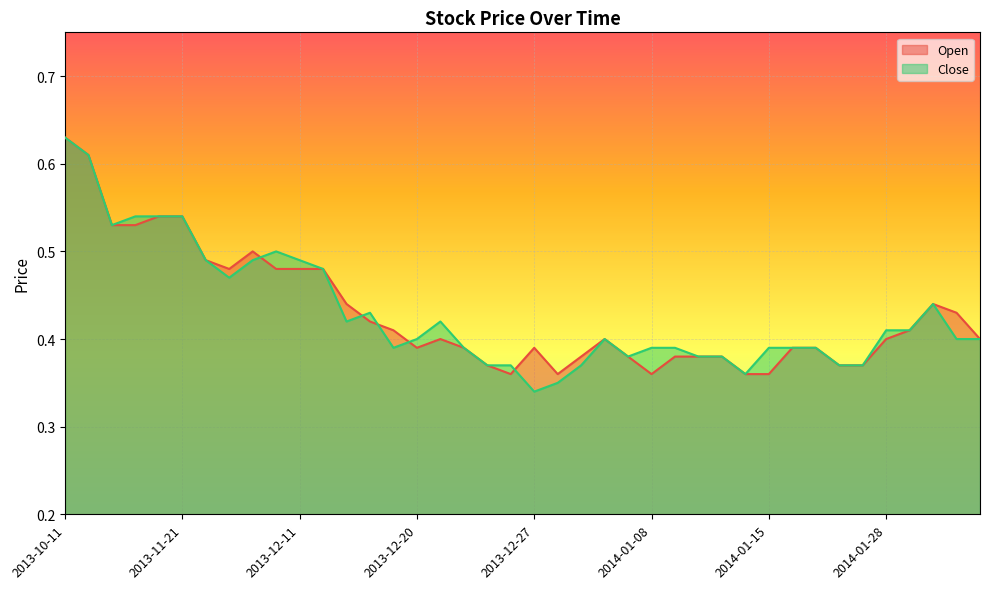

What is the sum of all Open values?

17.2